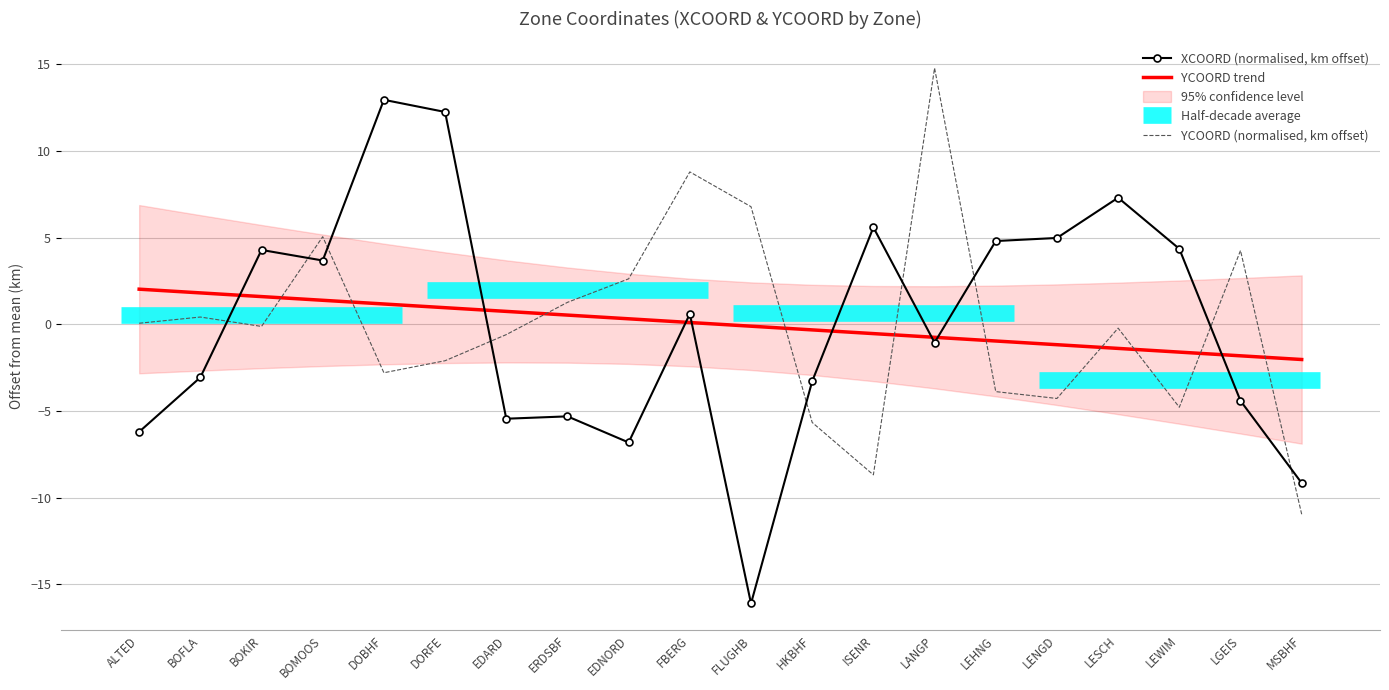

What is the smallest value displayed?

-16.1